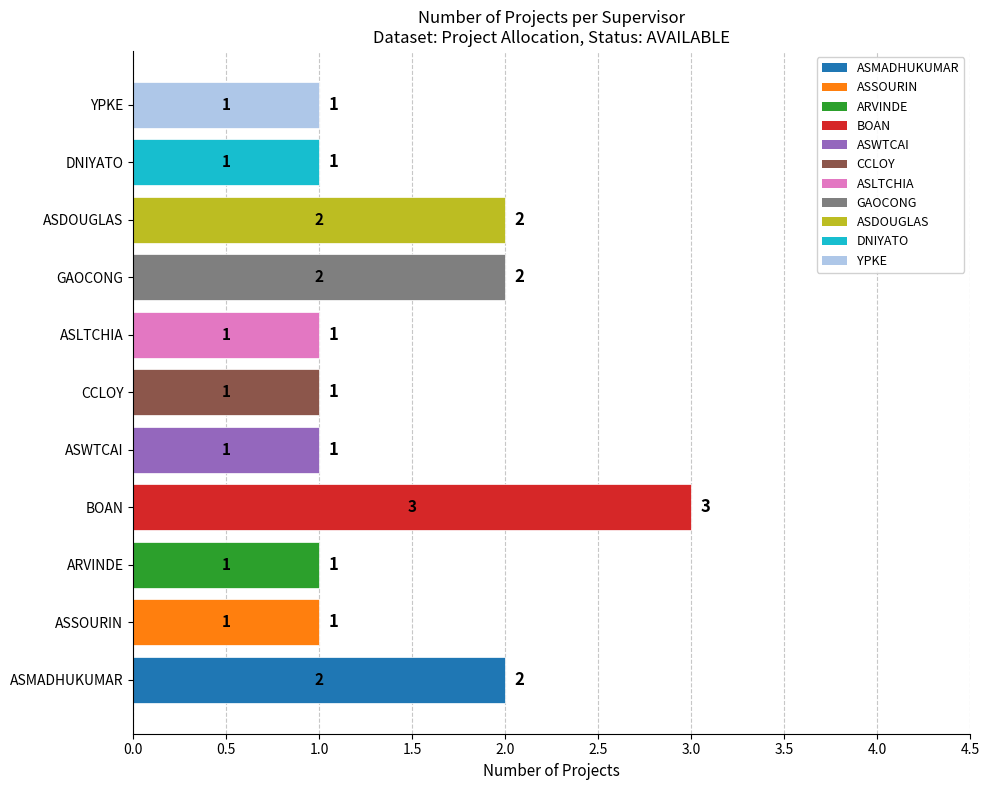

Approximately how many times larger is the value at ASDOUGLAS compared to ASLTCHIA?

2.0